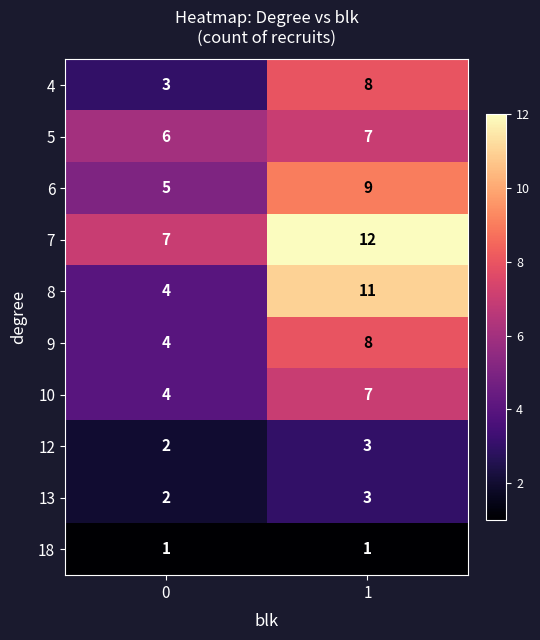

Which series has the largest total across all categories?

7